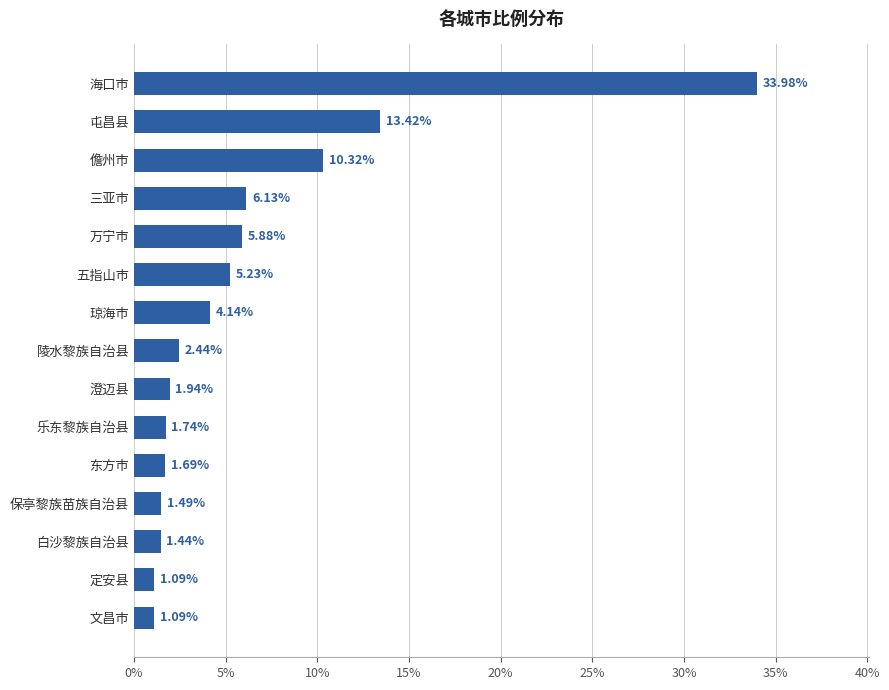

How many values exceed 2?

8